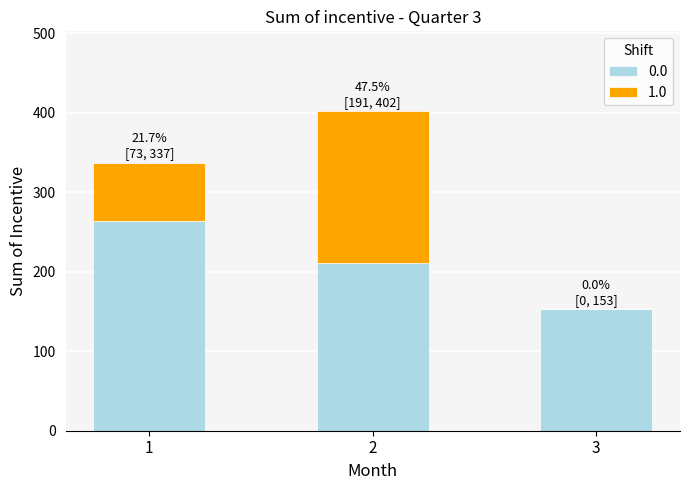

Reading left to right, list the values for the 0.0 series.

1=264	2=211	3=153